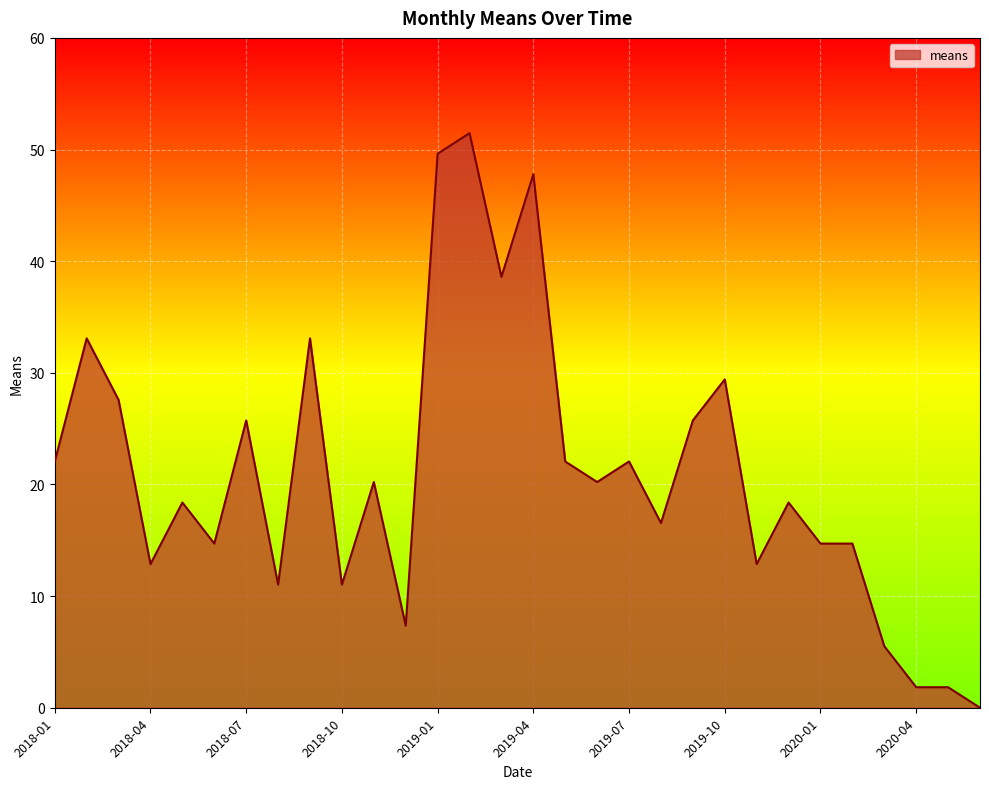

What is the difference between the maximum and minimum values?

51.5